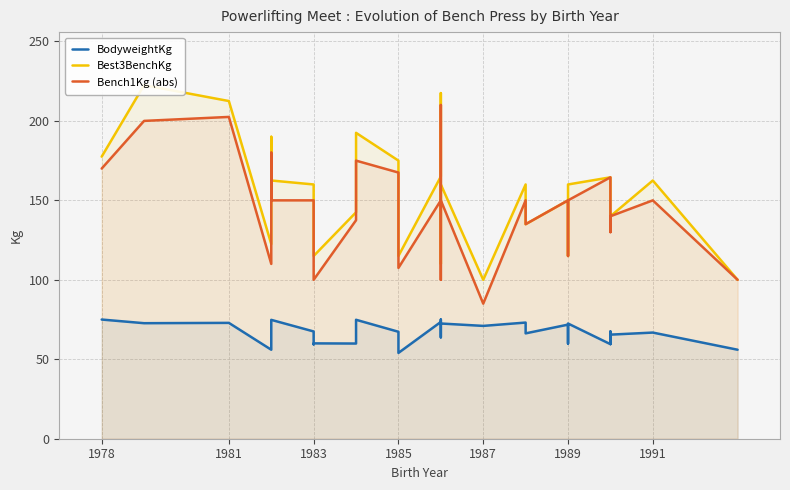

Reading right to left, extract all data points from this chart.

BodyweightKg: 56.0	66.8	65.5	59.6	67.5	59.5	72.5	59.9	62.5	71.8	66.3	73.1	71.0	72.5	63.8	75.0	73.5	54.0	67.3	74.8	59.9	60.0	59.4	67.5	74.8	72.4	56.0	72.9	72.7	75.0
Best3BenchKg: 100.0	162.5	140.0	135.0	140.0	164.5	160.0	115.0	145.0	150.0	135.0	160.0	100.0	160.0	110.0	217.5	165.0	115.0	175.0	192.5	142.5	115.0	150.0	160.0	162.5	190.0	122.5	212.5	222.5	177.5
Bench1Kg (abs): 100.0	150.0	140.0	130.0	130.0	164.5	150.0	115.0	140.0	150.0	135.0	150.0	85.0	150.0	100.0	210.0	150.0	107.5	167.5	175.0	137.5	100.0	150.0	150.0	150.0	180.0	110.0	202.5	200.0	170.0